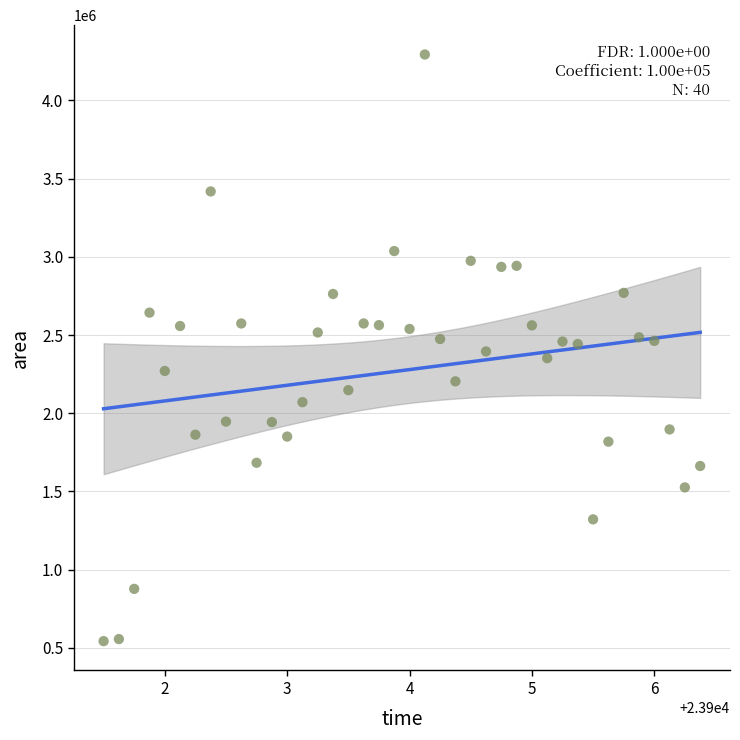

What is the range of Y values (max minus min)?

3751250